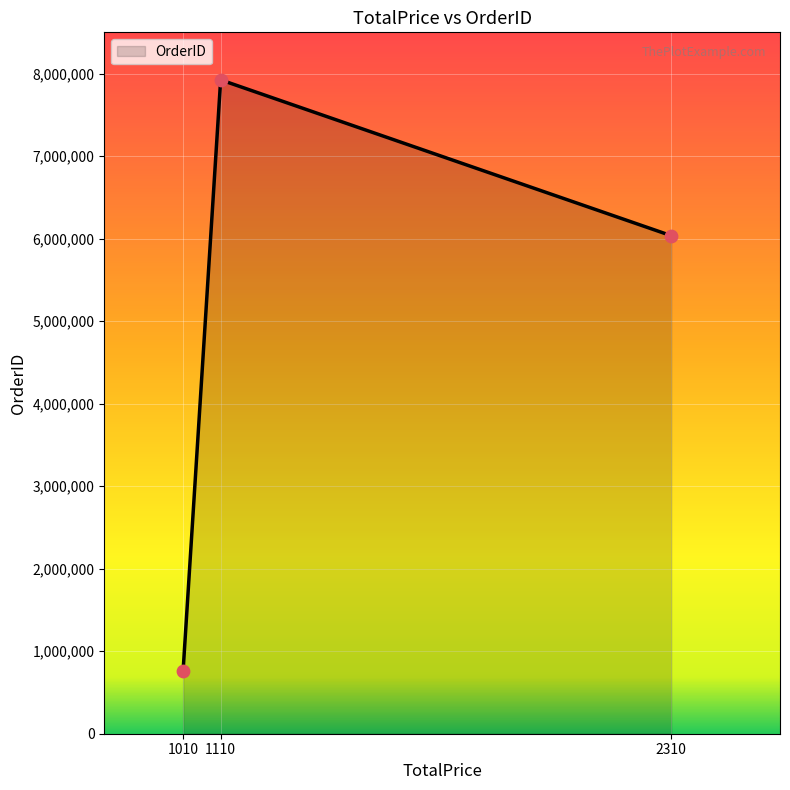

Which has a higher value, 2310 or 1110?

1110